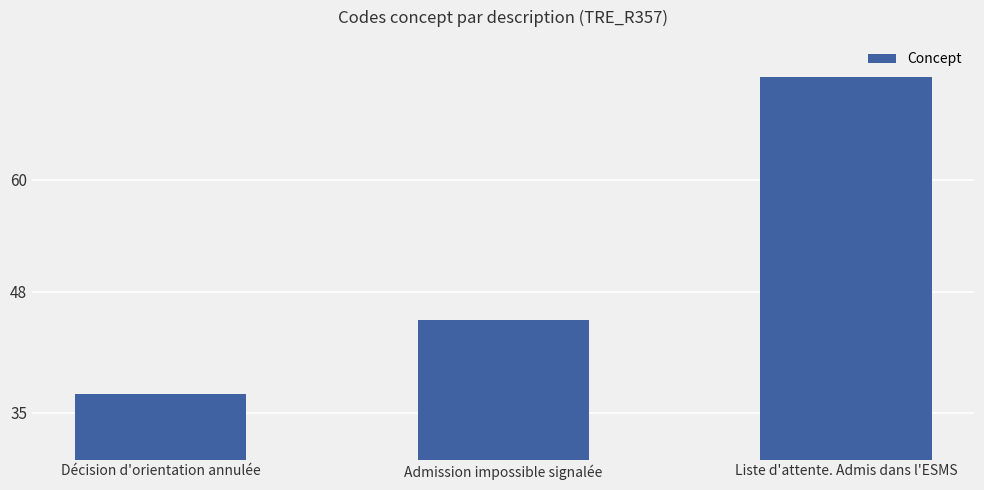

How many bars are there in total?

3